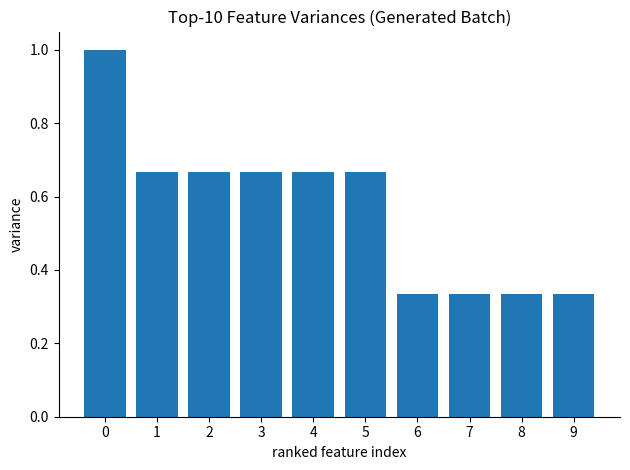

The value at 4 is 0.4. True or false?

False